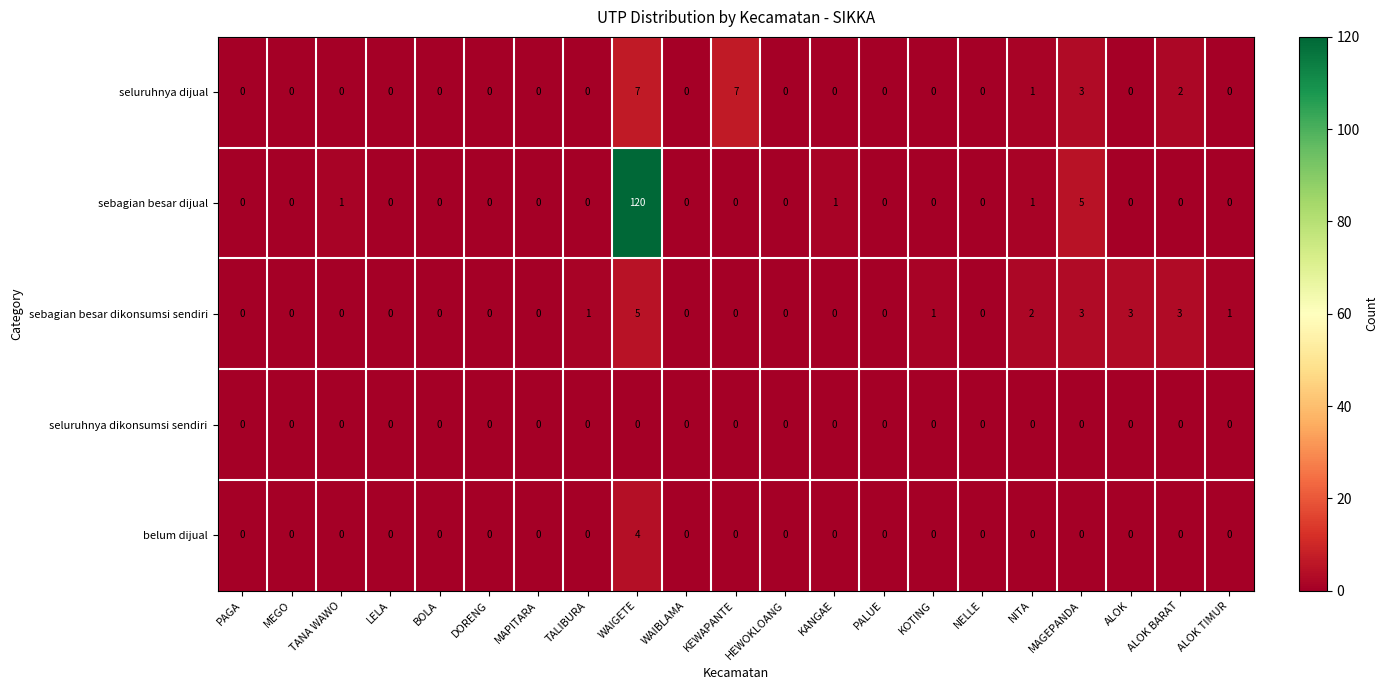

Which series has the largest total across all categories?

sebagian besar dijual